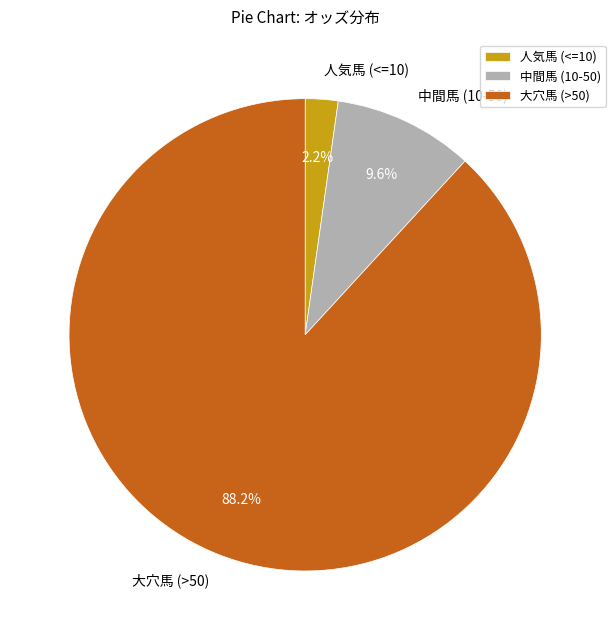

Does any single category account for the majority?

Yes